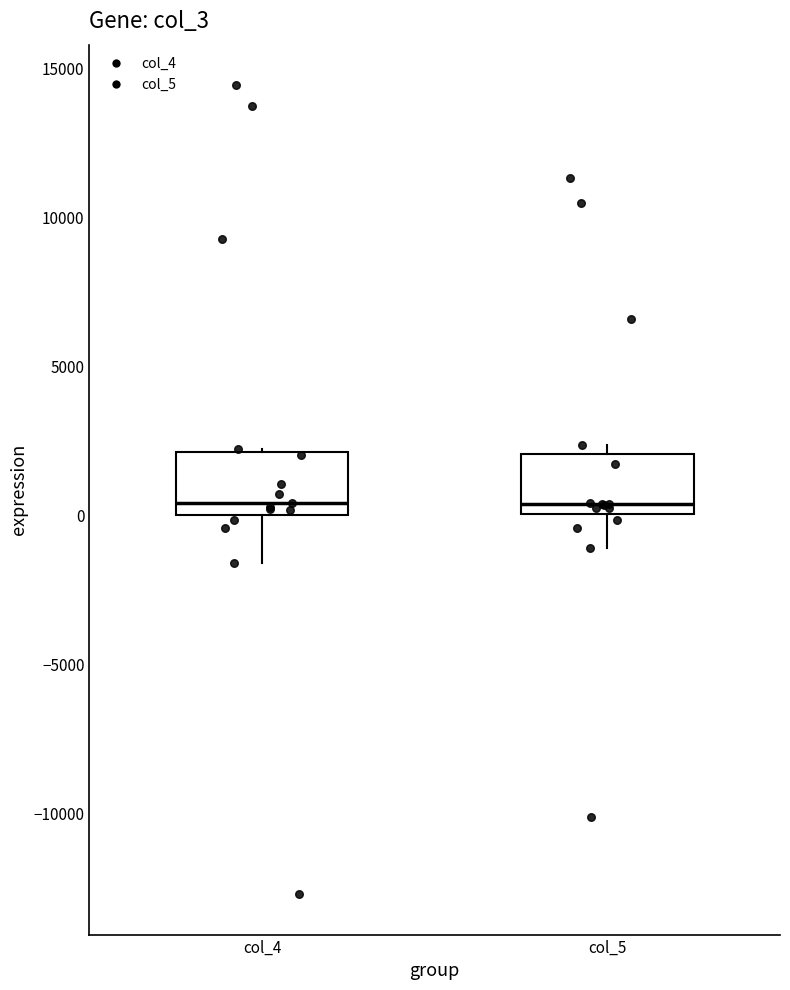

Reading left to right, transcribe this box plot: for each box, give where its median line is, the range the box spans, and where its two whiskers end, as read against the y-axis. The values are not printed on the chart, so give them approximately, as read against the axis.

col_4: median 500, box 0 to 2000, whiskers -1500 to 2000
col_5: median 500, box 0 to 2000, whiskers -1000 to 2500